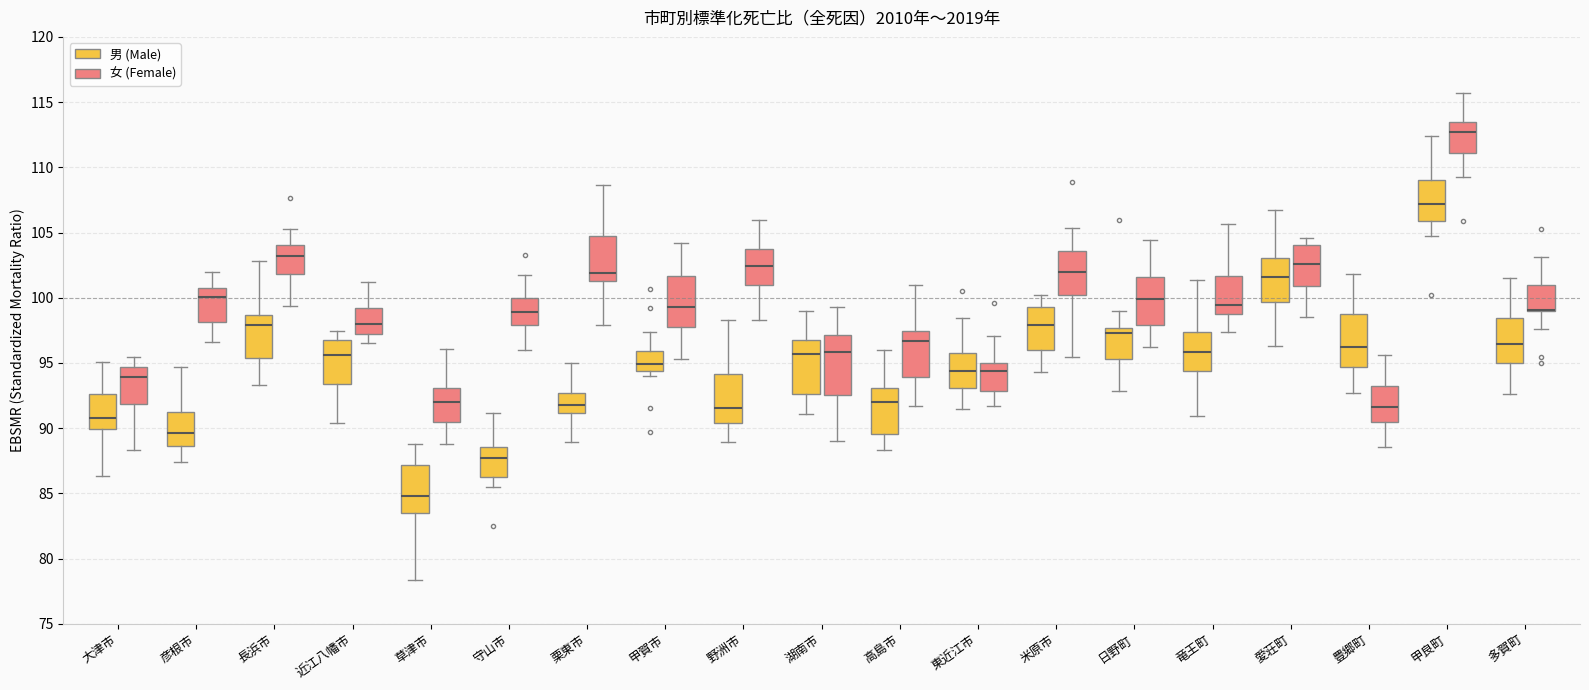

Where does the upper whisker of the box for 多賀町 (男 (Male)) end on the y-axis? The values are not printed on the chart, so give them approximately, as read against the axis.

101.5